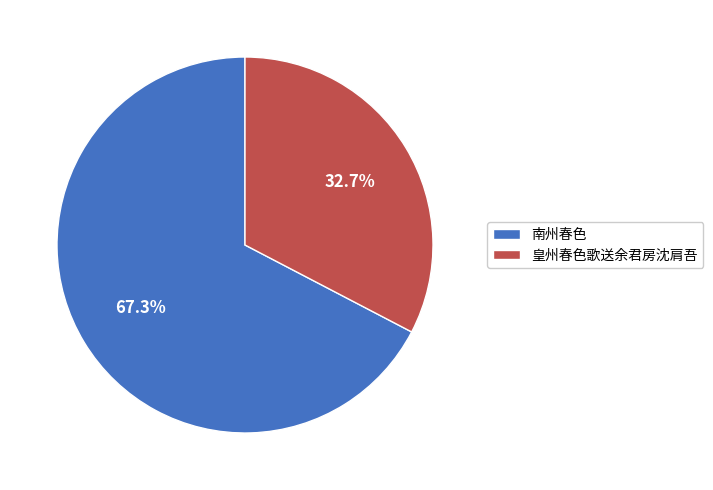

Which category has the smallest portion of the pie?

皇州春色歌送余君房沈肩吾